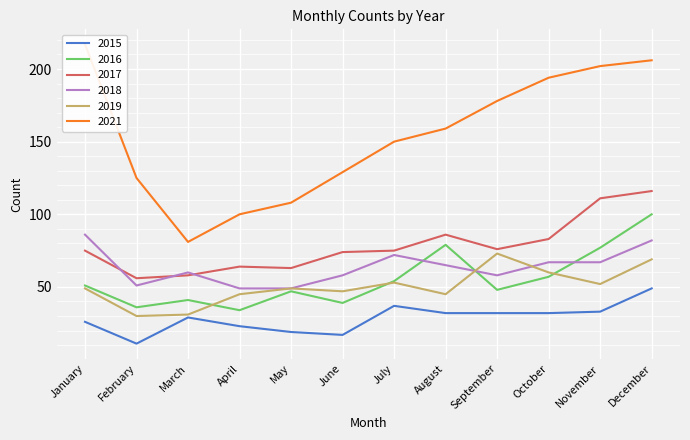

True or false: 2018 and 2021 cross at least once.

False